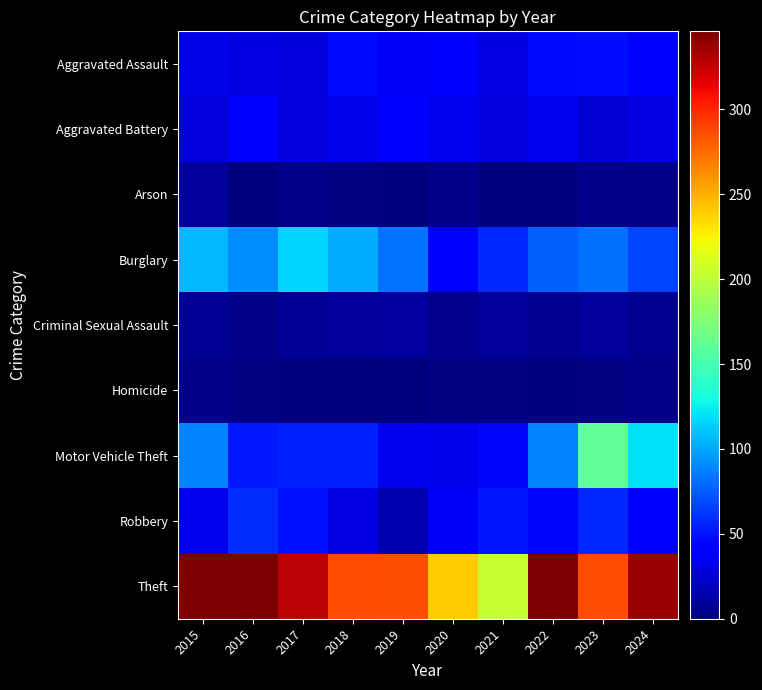

What is the total value across all series at 2017?

617